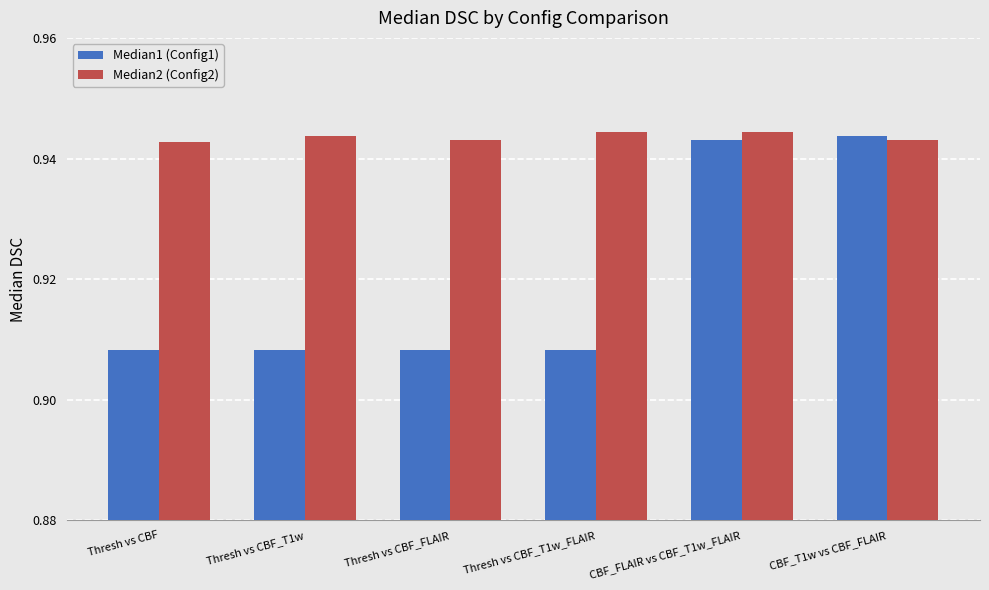

At how many categories does at least one series exceed 0?

6